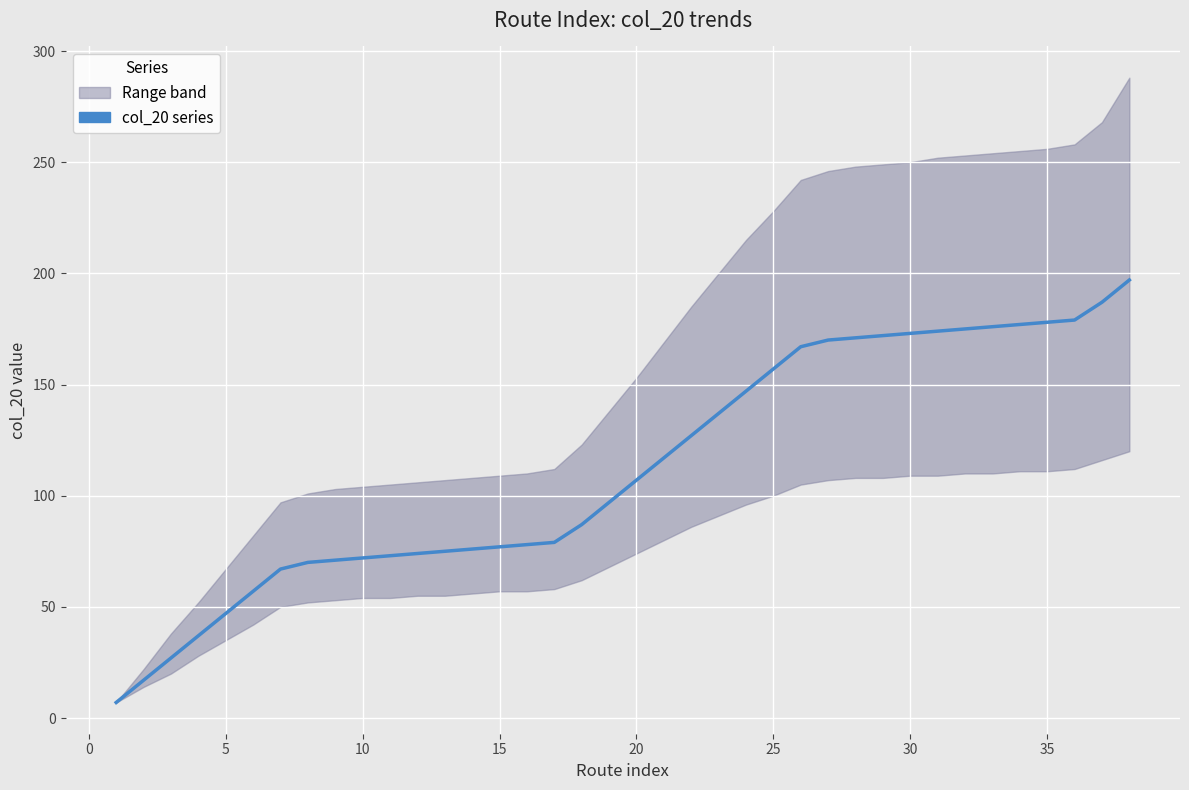

What is the maximum value shown in the chart?

197